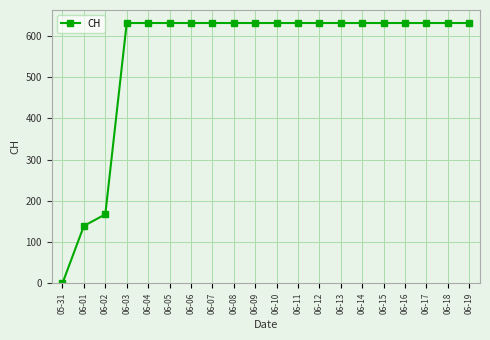

What is the label of the 12th point from the left?

06-11